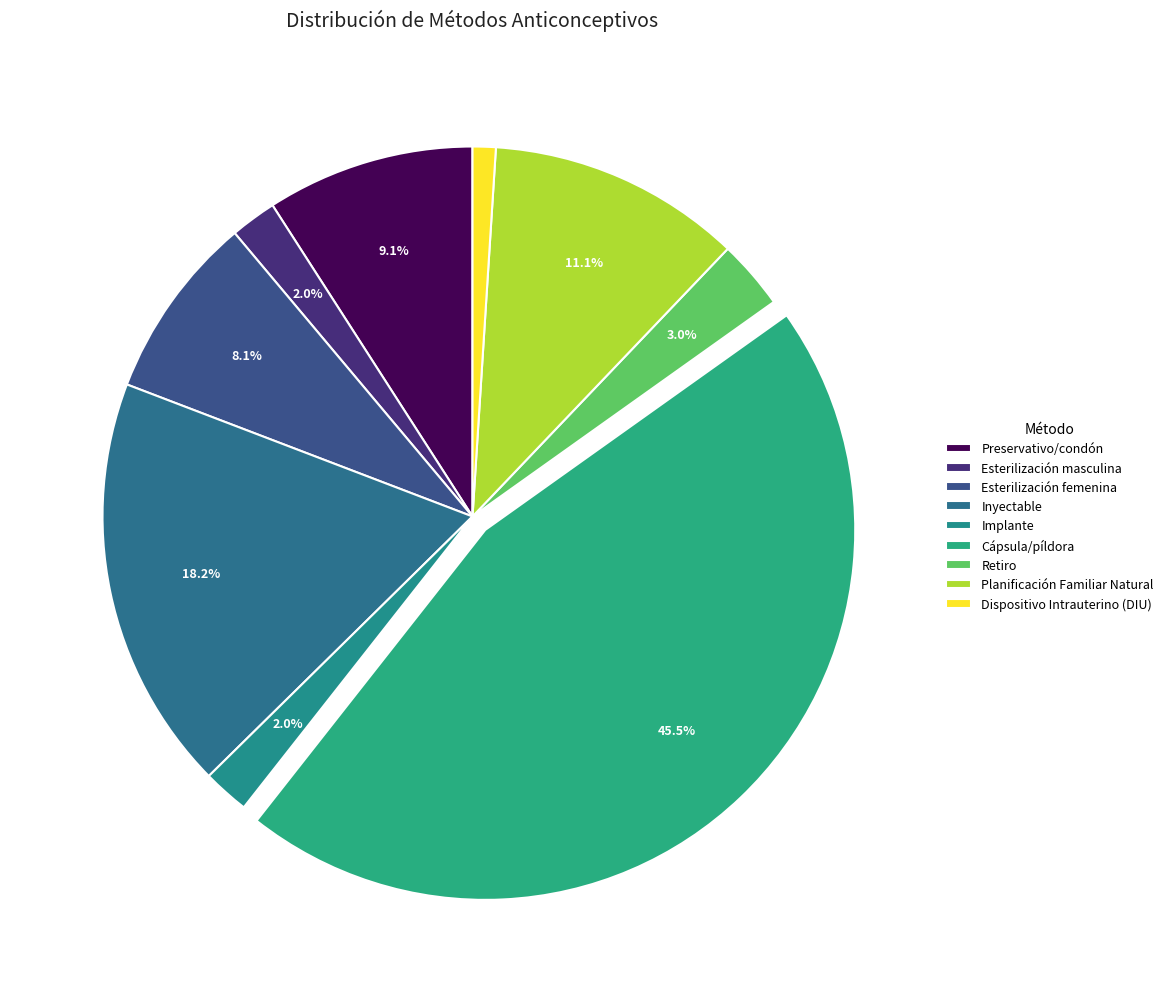

To the nearest percent, what portion does Esterilización femenina represent?

8%